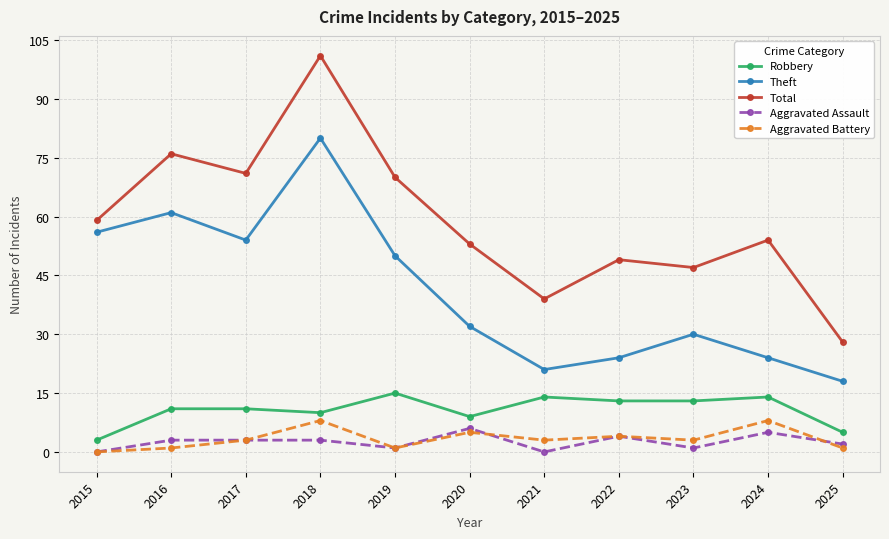

Which series has the largest range (max minus min)?

Total